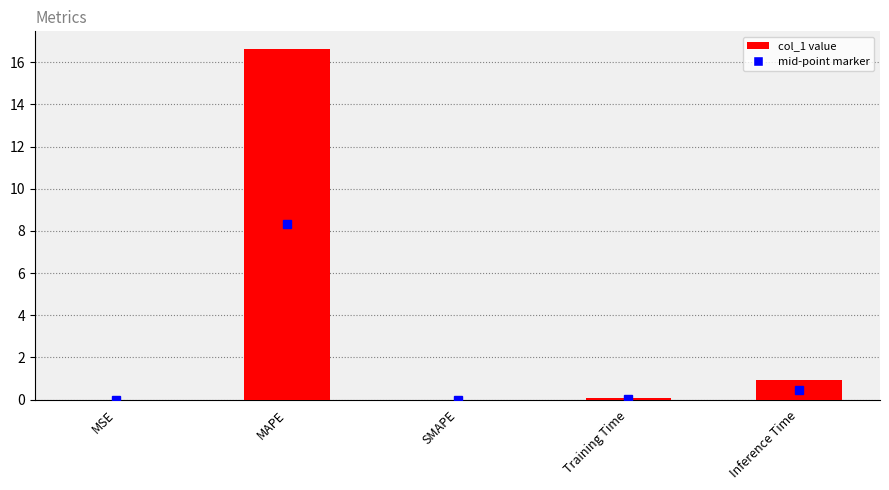

What is the greatest value displayed?

16.6